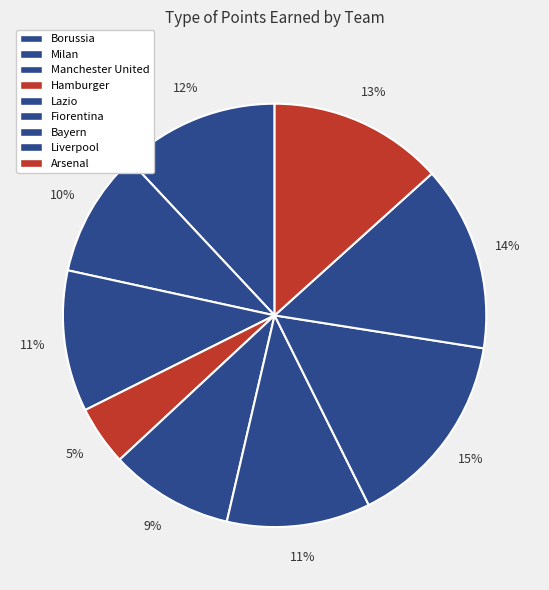

Combined, what portion of the pie is Borussia and Fiorentina?

22.9%